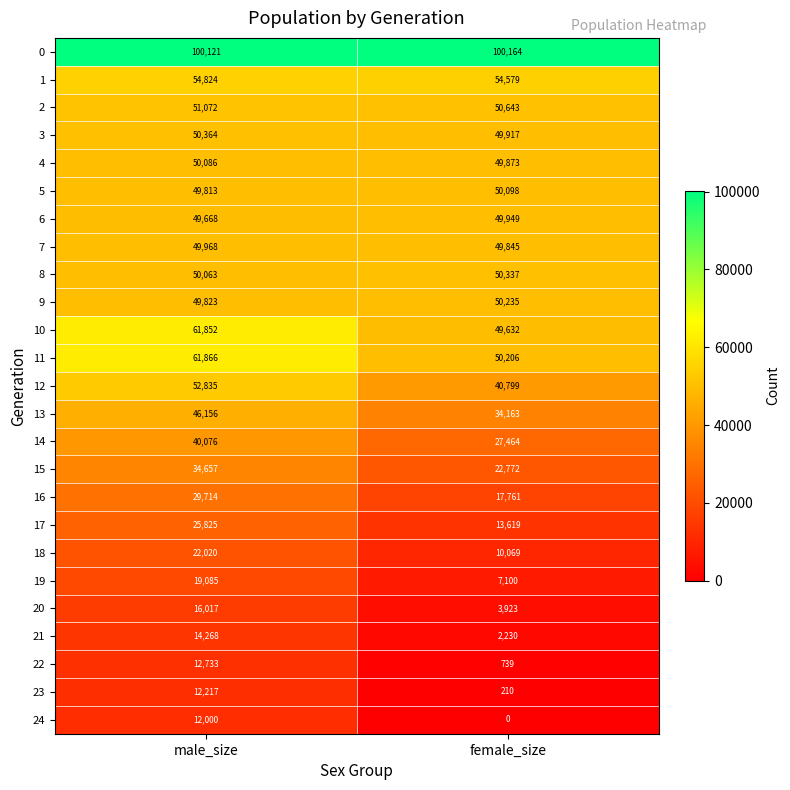

What is the lowest value of the 2 series?

50643